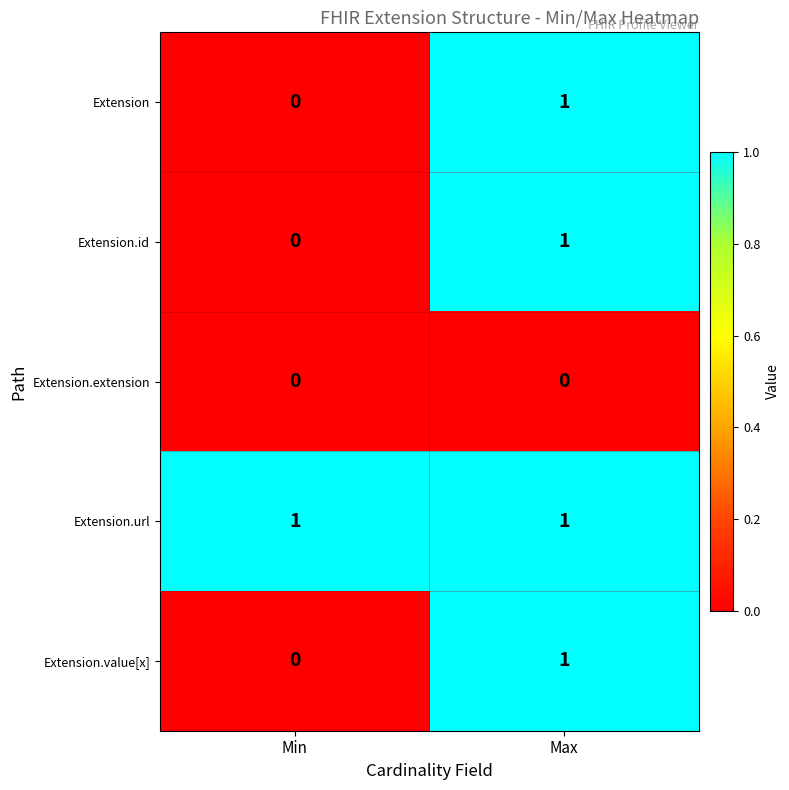

What is the spread (max minus min) of values at Max?

1